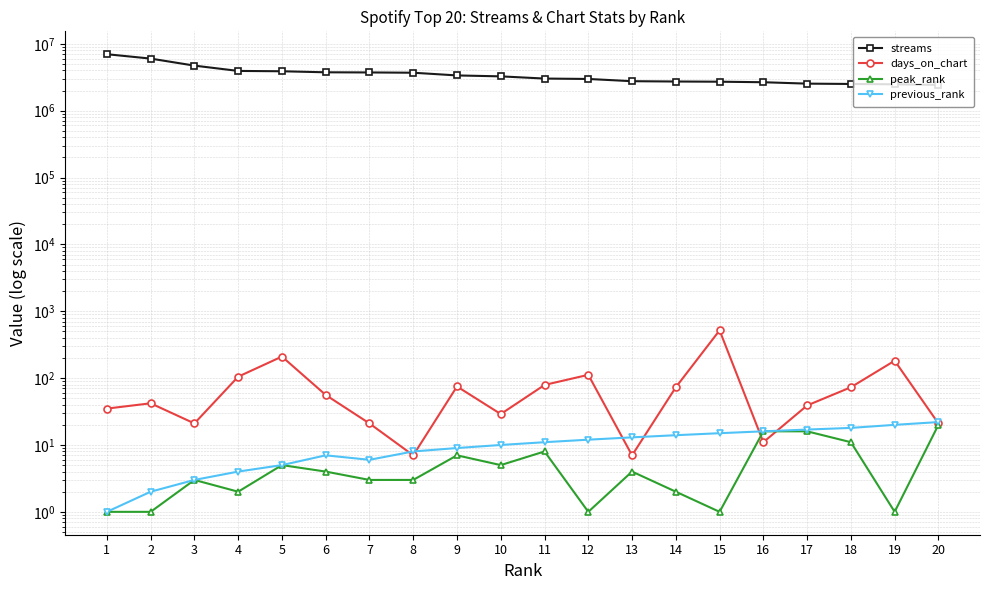

What is the difference between the maximum and second lowest values in the streams series?

4504932